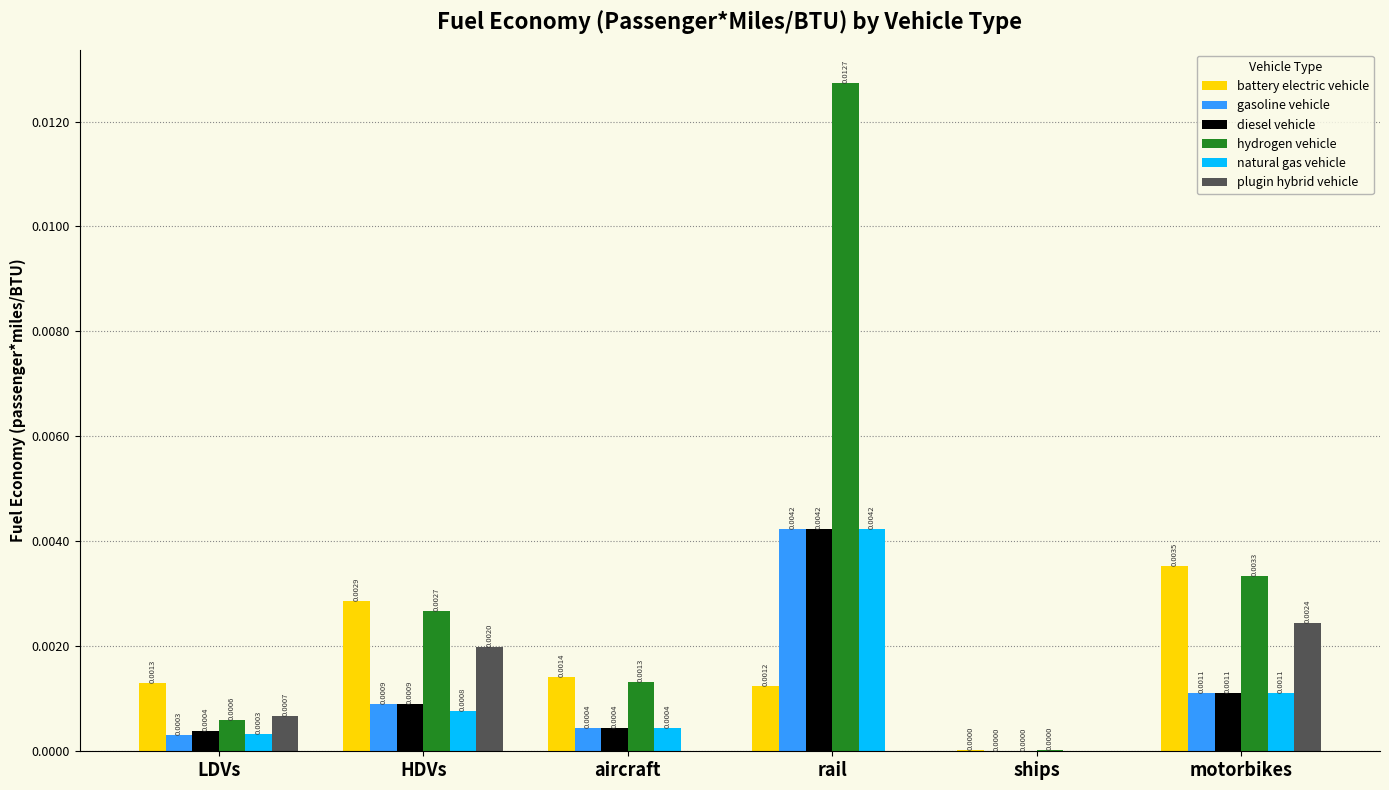

Which series has the largest total across all categories?

hydrogen vehicle